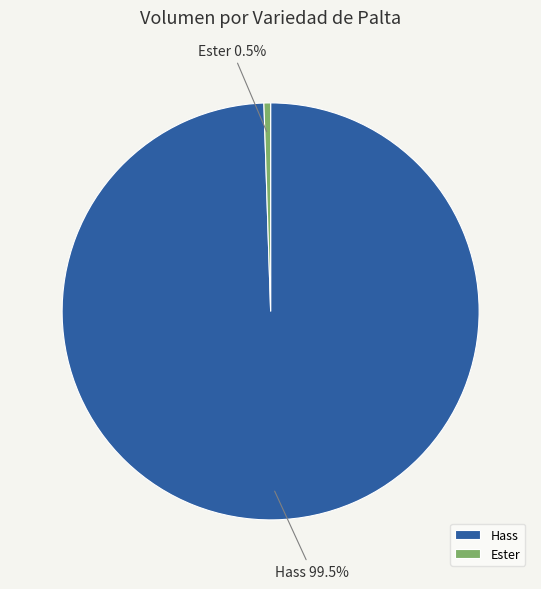

Rank the categories by value from highest to lowest.

Hass, Ester